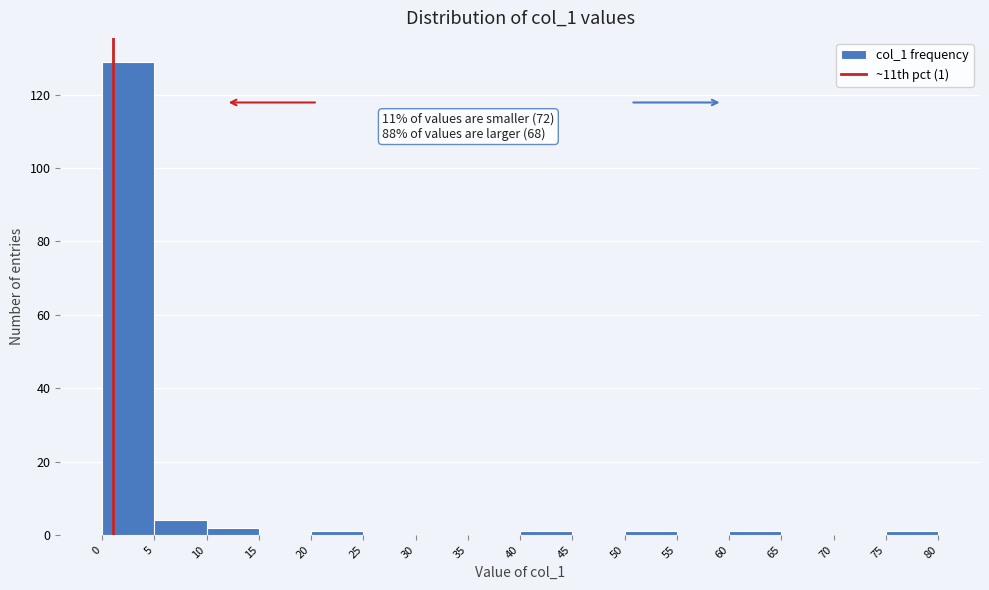

Over which range of the x-axis is the bar tallest?

0 to 5